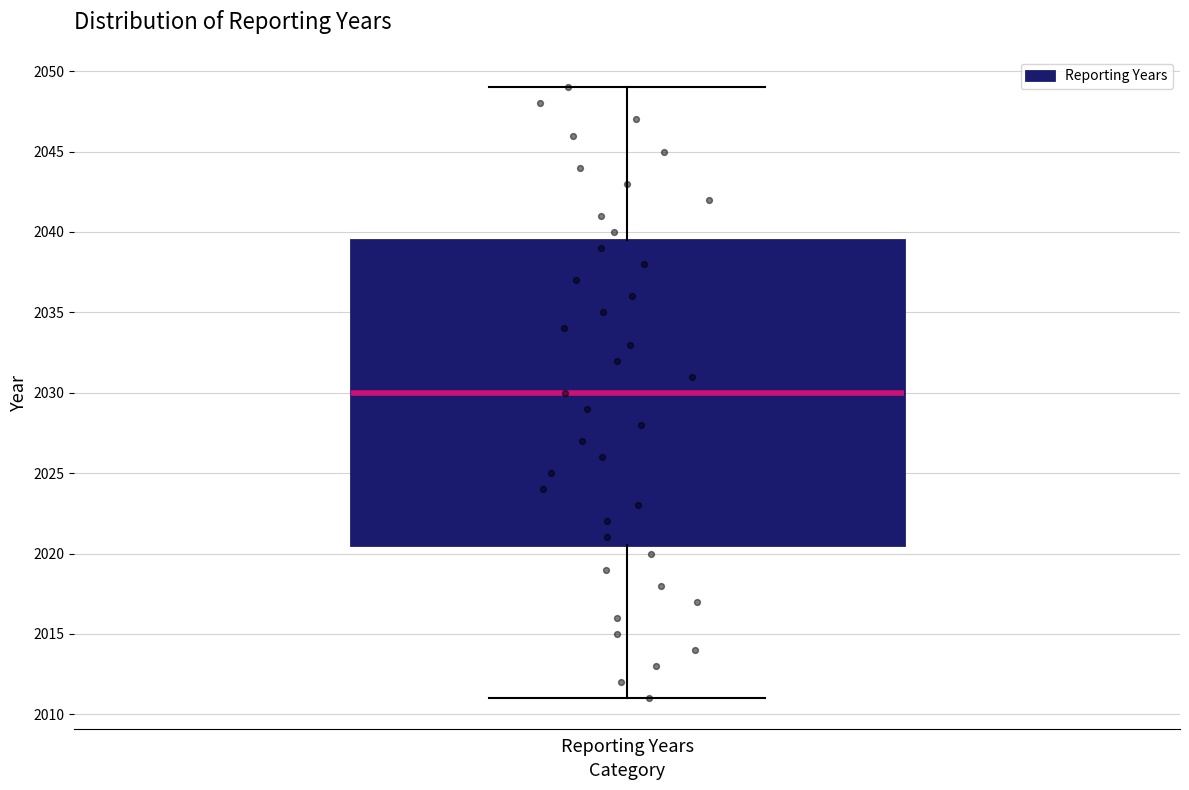

Transcribe this box plot: give where the median line is, the range the box spans, and where the two whiskers end, as read against the y-axis. The values are not printed on the chart, so give them approximately, as read against the axis.

median 2030.0, box 2020.5 to 2039.5, whiskers 2011.0 to 2049.0